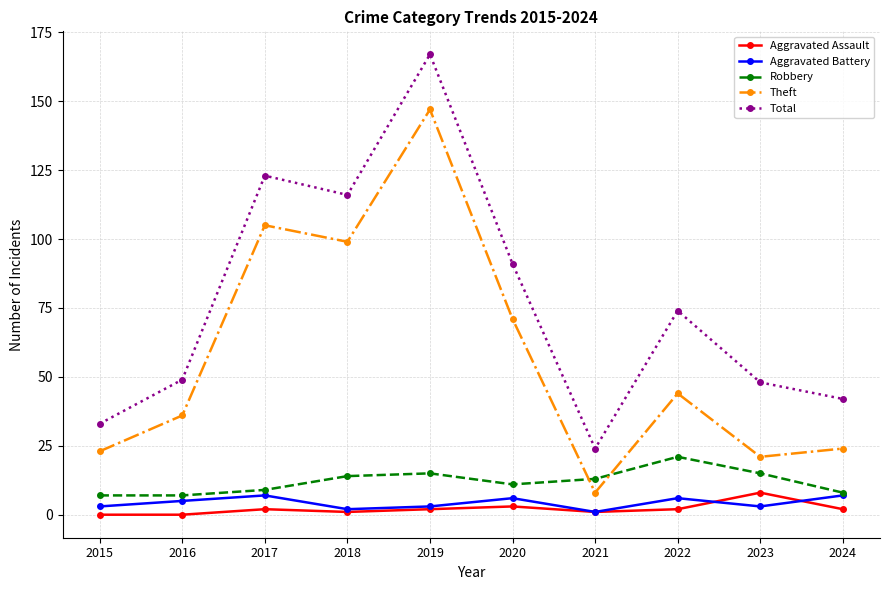

At which category does Total reach its first local valley?

2018